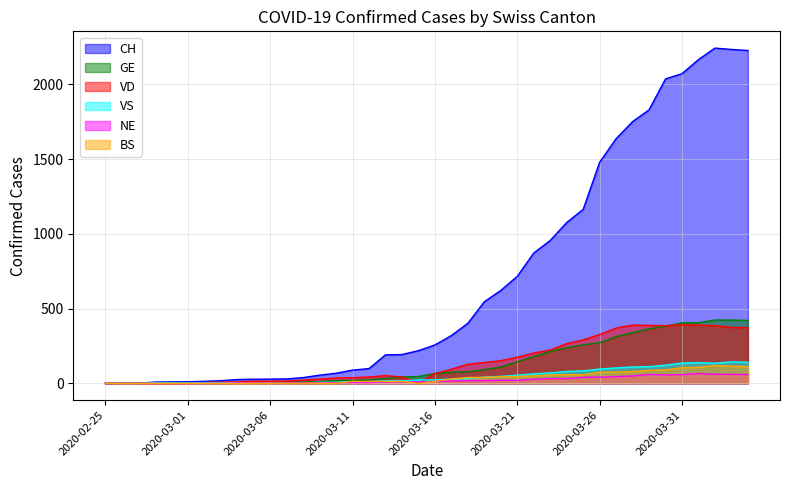

Where is NE nearest to the value 33?

2020-03-23